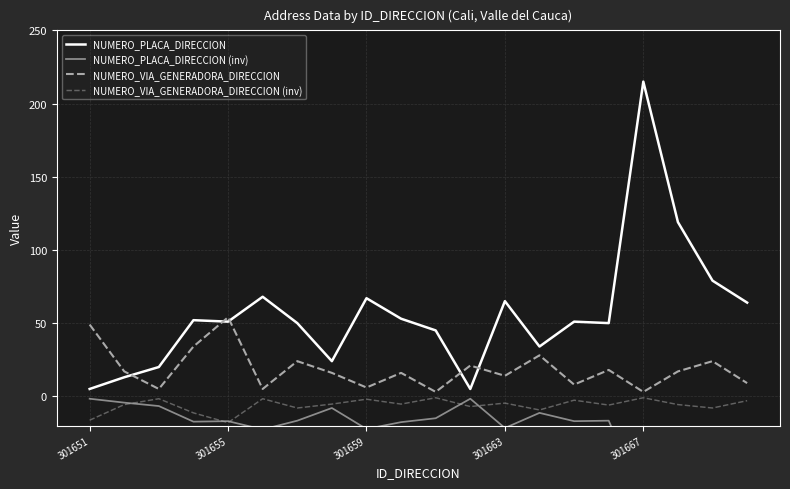

Reading right to left, what are all the values shown in this chart?

NUMERO_PLACA_DIRECCION: 64.0	79.0	119.0	215.0	50.0	51.0	34.0	65.0	5.0	45.0	53.0	67.0	24.0	50.0	68.0	51.0	52.0	20.0	13.0	5.0
NUMERO_PLACA_DIRECCION (inv): -21.3	-26.3	-39.7	-71.7	-16.7	-17.0	-11.3	-21.7	-1.7	-15.0	-17.7	-22.3	-8.0	-16.7	-22.7	-17.0	-17.3	-6.7	-4.3	-1.7
NUMERO_VIA_GENERADORA_DIRECCION: 9.0	24.0	17.0	3.0	18.0	8.0	28.0	14.0	21.0	3.0	16.0	6.0	16.0	24.0	5.0	54.0	34.0	5.0	17.0	49.0
NUMERO_VIA_GENERADORA_DIRECCION (inv): -3.0	-8.0	-5.7	-1.0	-6.0	-2.7	-9.3	-4.7	-7.0	-1.0	-5.3	-2.0	-5.3	-8.0	-1.7	-18.0	-11.3	-1.7	-5.7	-16.3